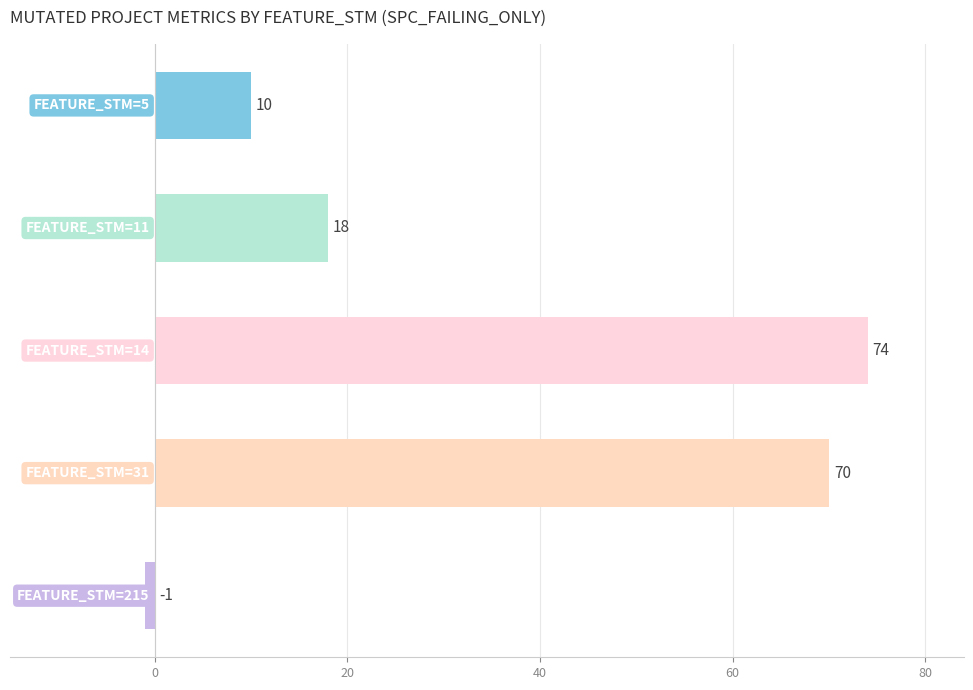

What is the greatest value displayed?

74